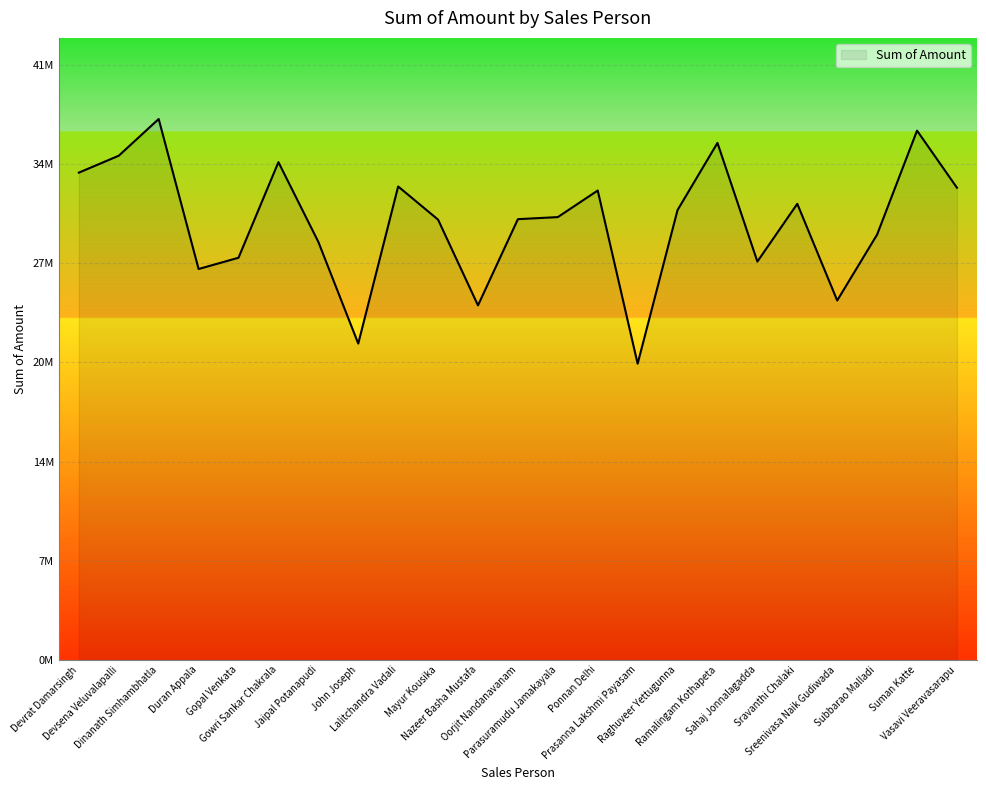

At which category does the data reach its first local valley?

Duran Appala